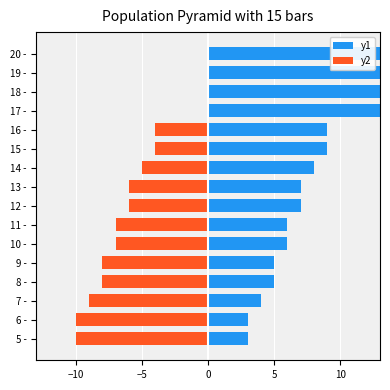

How many distinct data groups are displayed?

2